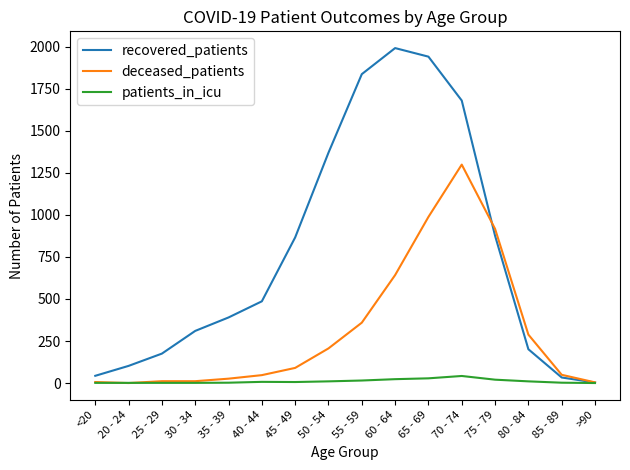

True or false: recovered_patients has a value of 639 at 50 - 54.

False